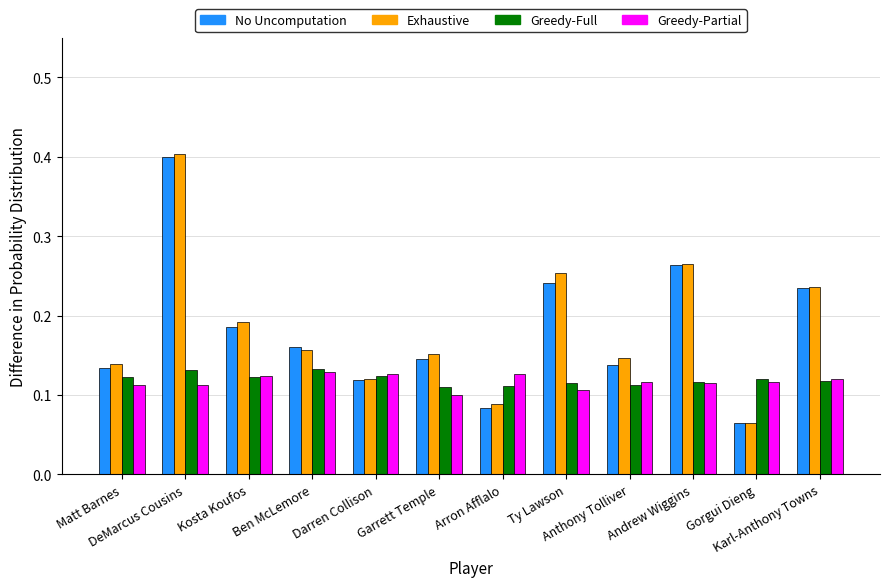

Are the bars horizontal?

No